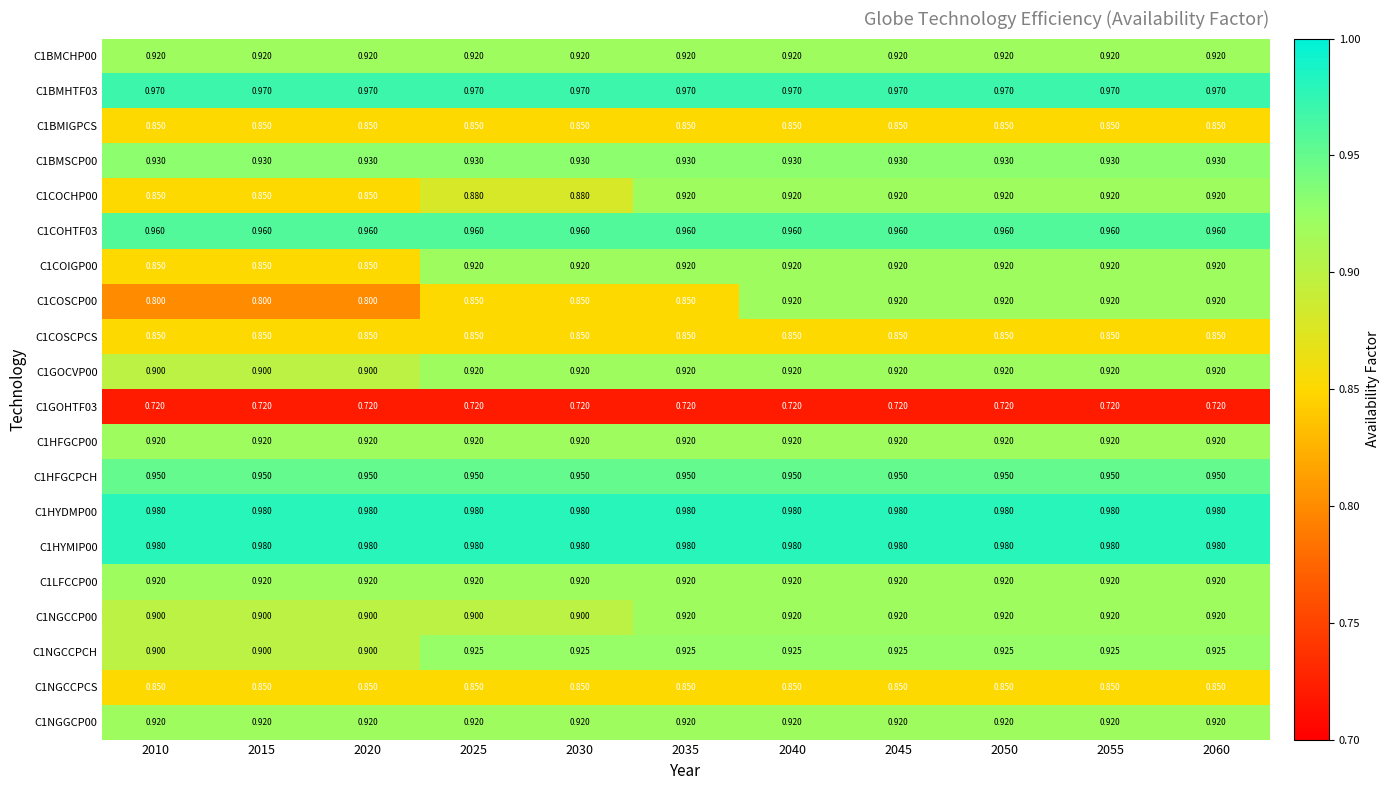

Between 2020 and 2035, which series saw the biggest shift?

C1COCHP00